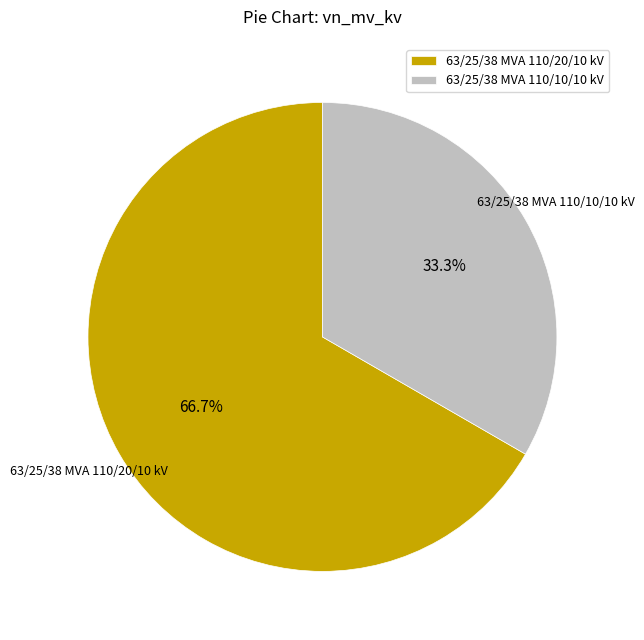

Does 63/25/38 MVA 110/10/10 kV represent more than half of the total?

No